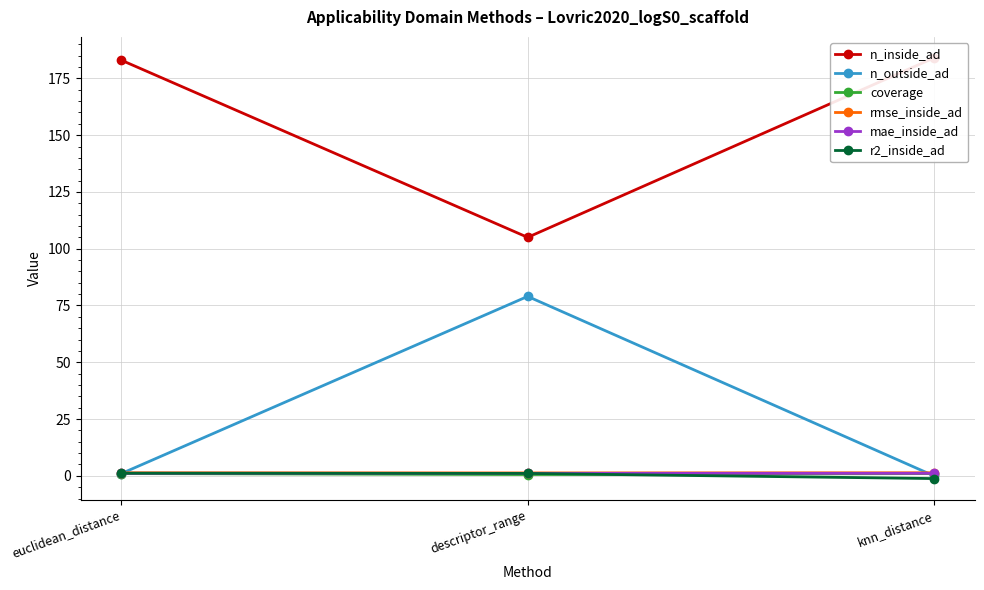

Rank the categories by n_inside_ad value from lowest to highest.

descriptor_range, euclidean_distance, knn_distance